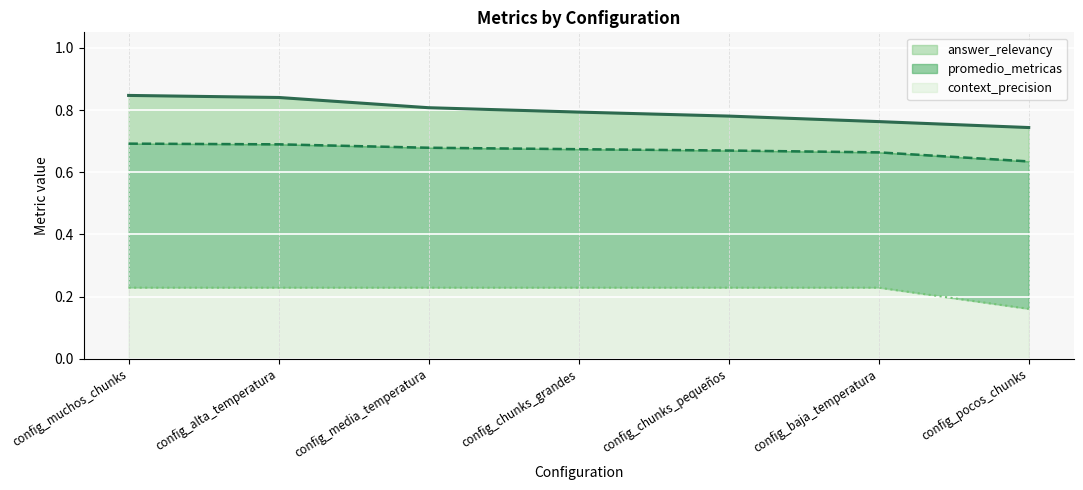

Which series has the largest total across all categories?

answer_relevancy